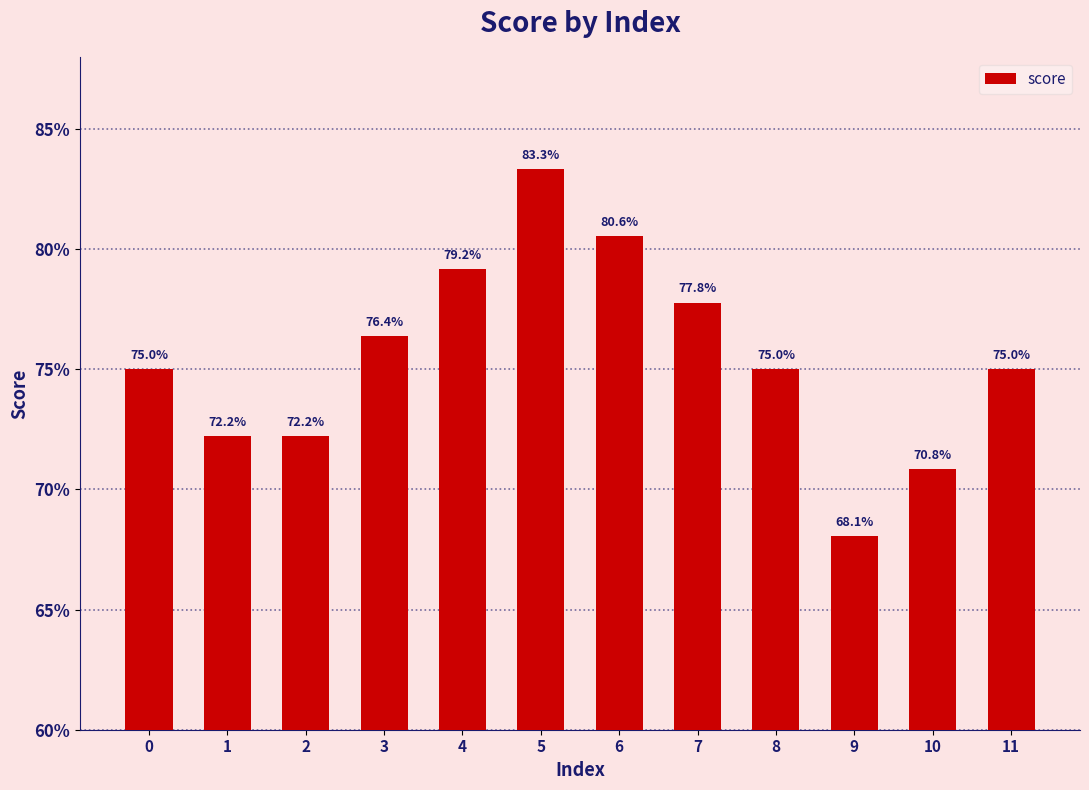

Does the chart contain any negative values?

No